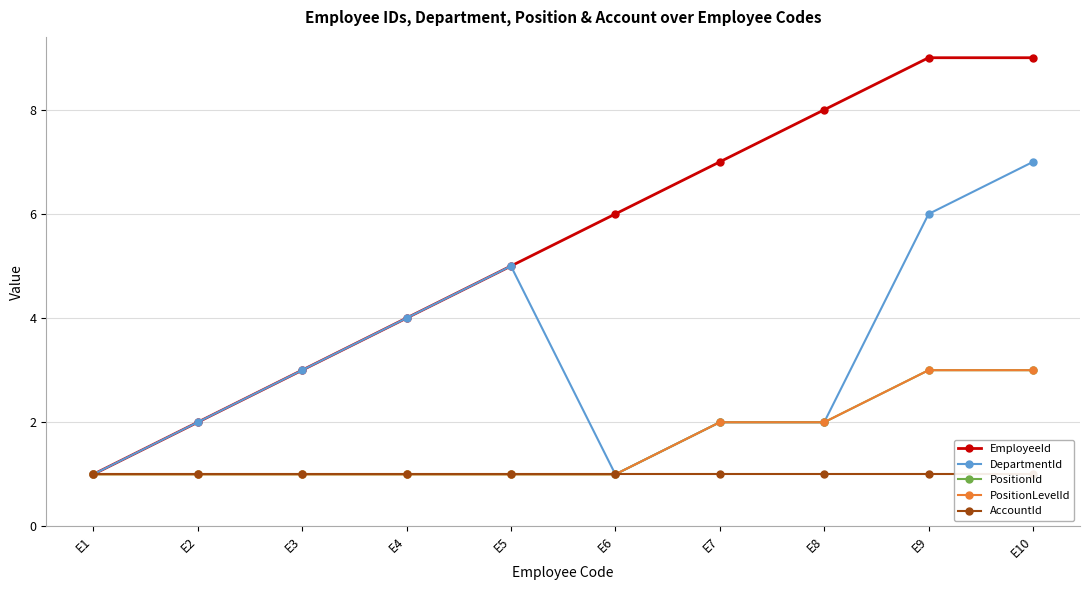

Is the value of EmployeeId at E3 greater than the value of AccountId at E9?

Yes